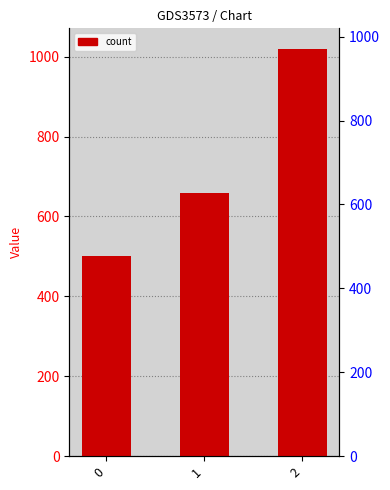

What is the difference between the values at 0 and 2?

520